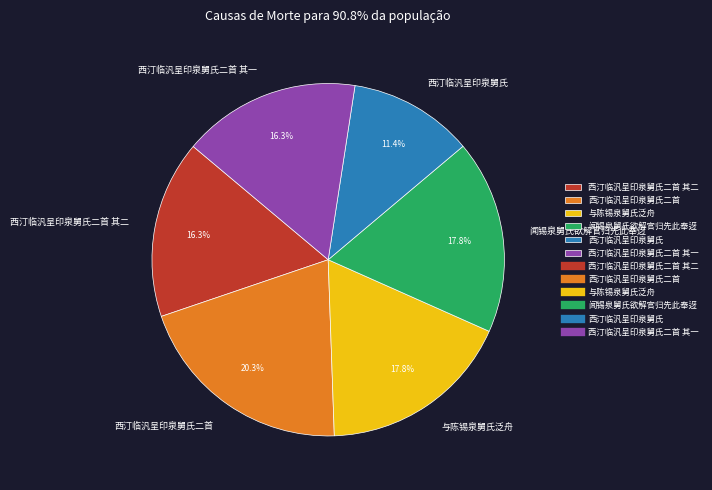

How many slices are in this pie chart?

6